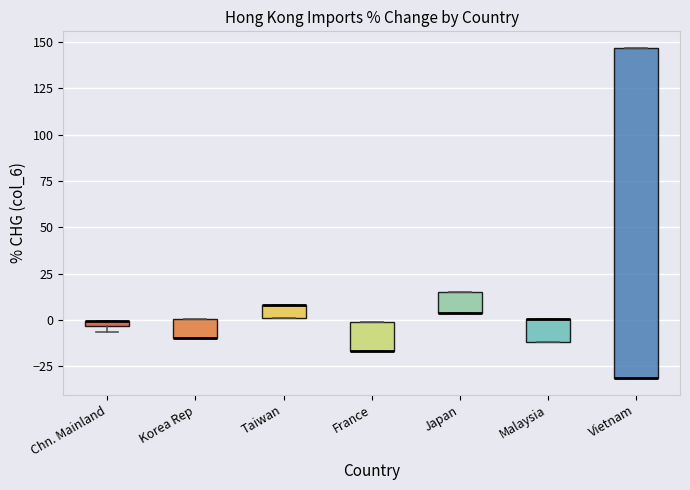

Where is the upper edge of the box for France on the y-axis? The values are not printed on the chart, so give them approximately, as read against the axis.

0